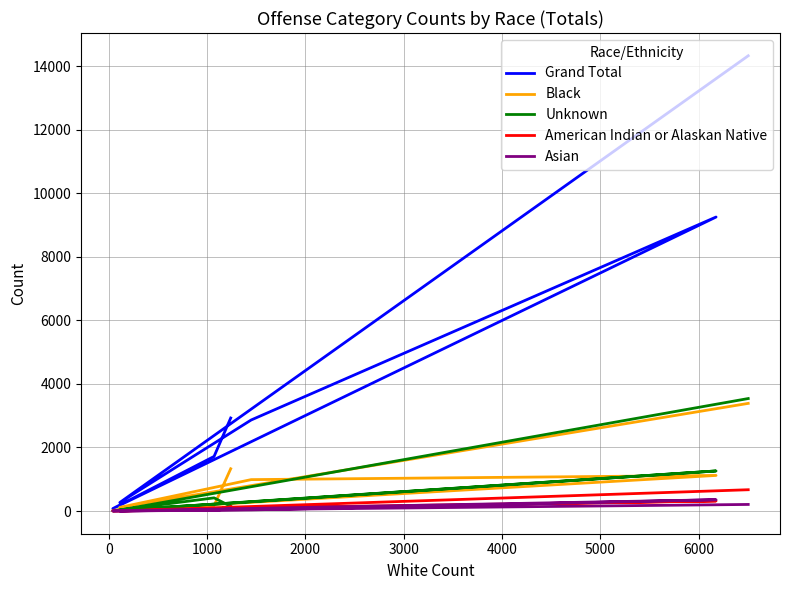

Is the value of Grand Total at 5000 greater than the value of Unknown at 2000?

Yes